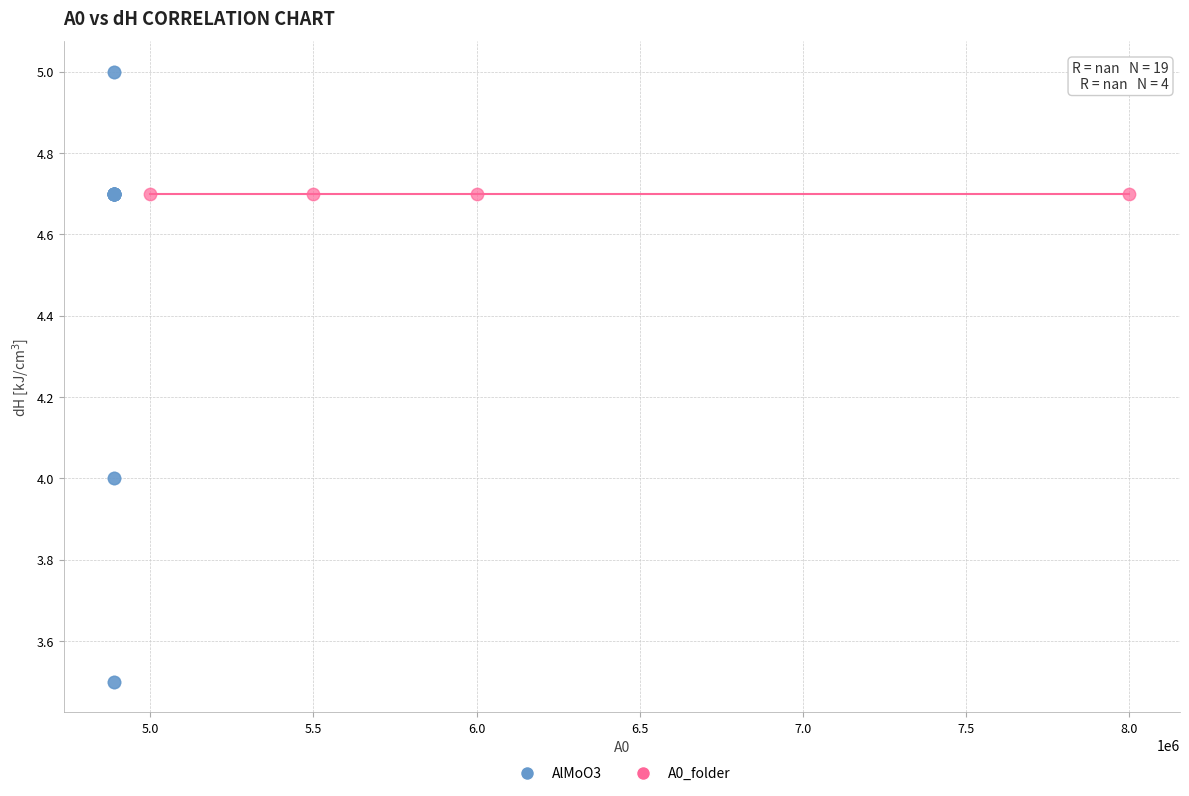

Which series reaches the minimum Y coordinate?

AlMoO3